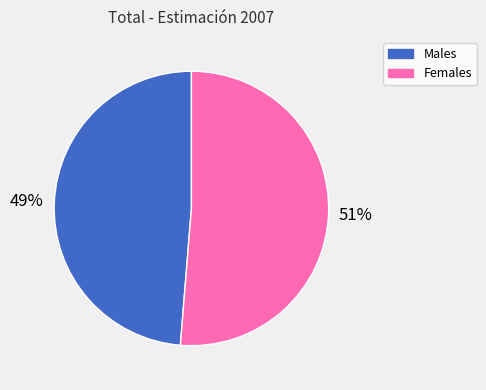

Does any single category account for the majority?

Yes